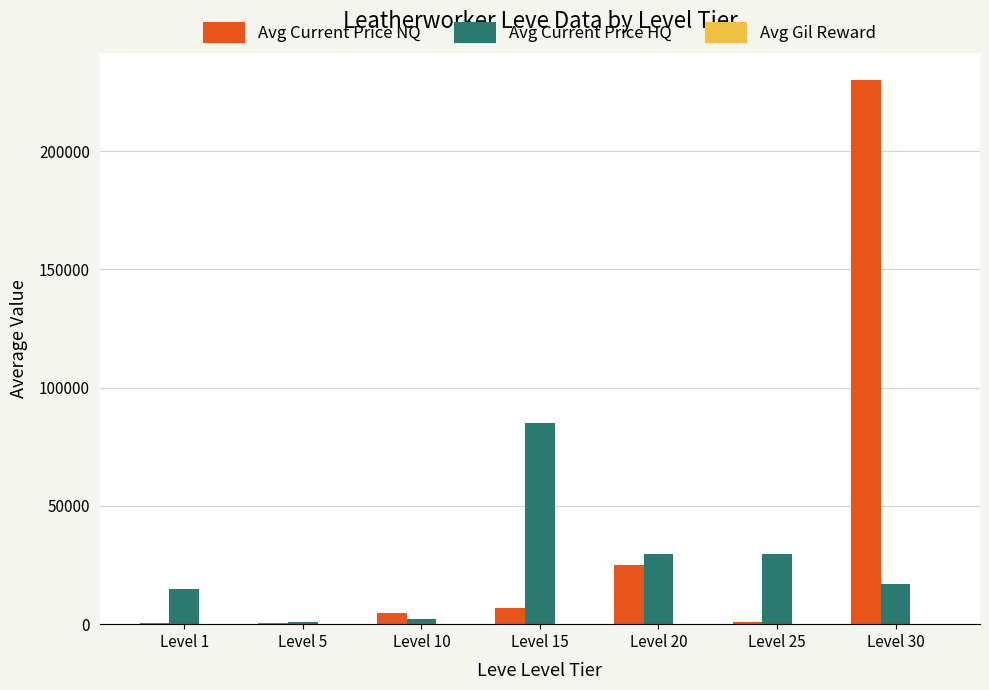

The value of Avg Current Price HQ at Level 15 is 147914.3. True or false?

False